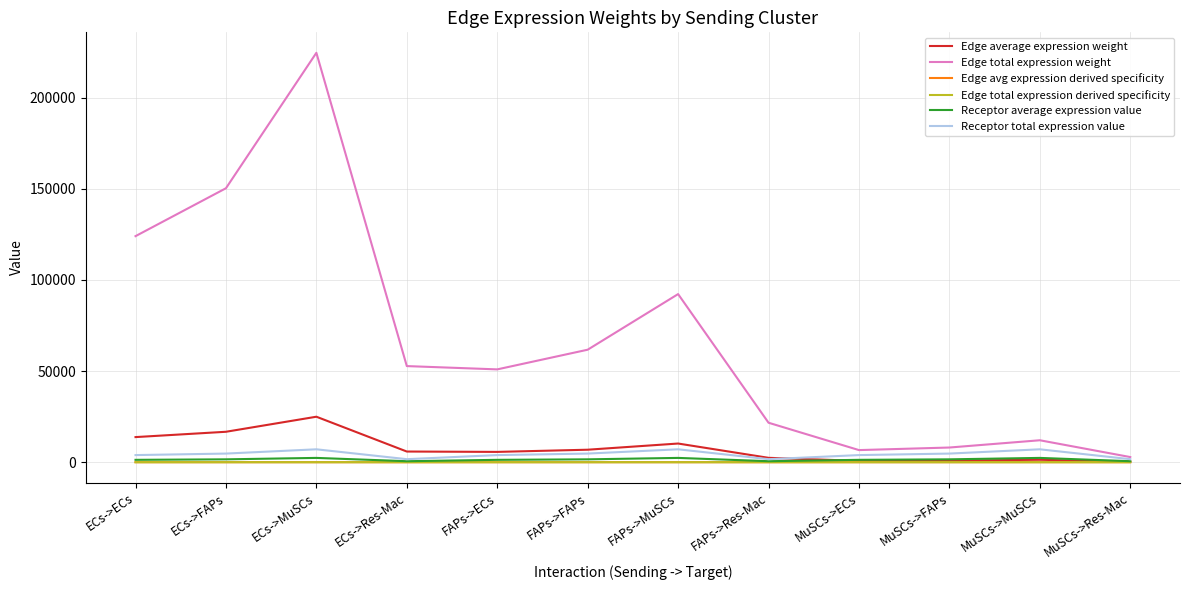

Reading left to right, transcribe all the data shown in this chart.

Edge average expression weight: 13778.5	16698.2	24953.2	5858.8	5658.1	6857.1	10246.9	2405.9	738.6	895.1	1337.6	314.1
Edge total expression weight: 124006.4	150284.0	224579.1	52729.0	50922.7	61713.6	92222.5	21653.0	6647.3	8055.9	12038.4	2826.5
Edge avg expression derived specificity: 0.2	0.2	0.3	0.1	0.1	0.1	0.1	0.0	0.0	0.0	0.0	0.0
Edge total expression derived specificity: 0.2	0.2	0.3	0.1	0.1	0.1	0.1	0.0	0.0	0.0	0.0	0.0
Receptor average expression value: 1302.8	1578.9	2359.4	554.0	1302.8	1578.9	2359.4	554.0	1302.8	1578.9	2359.4	554.0
Receptor total expression value: 3908.4	4736.7	7078.3	1661.9	3908.4	4736.7	7078.3	1661.9	3908.4	4736.7	7078.3	1661.9